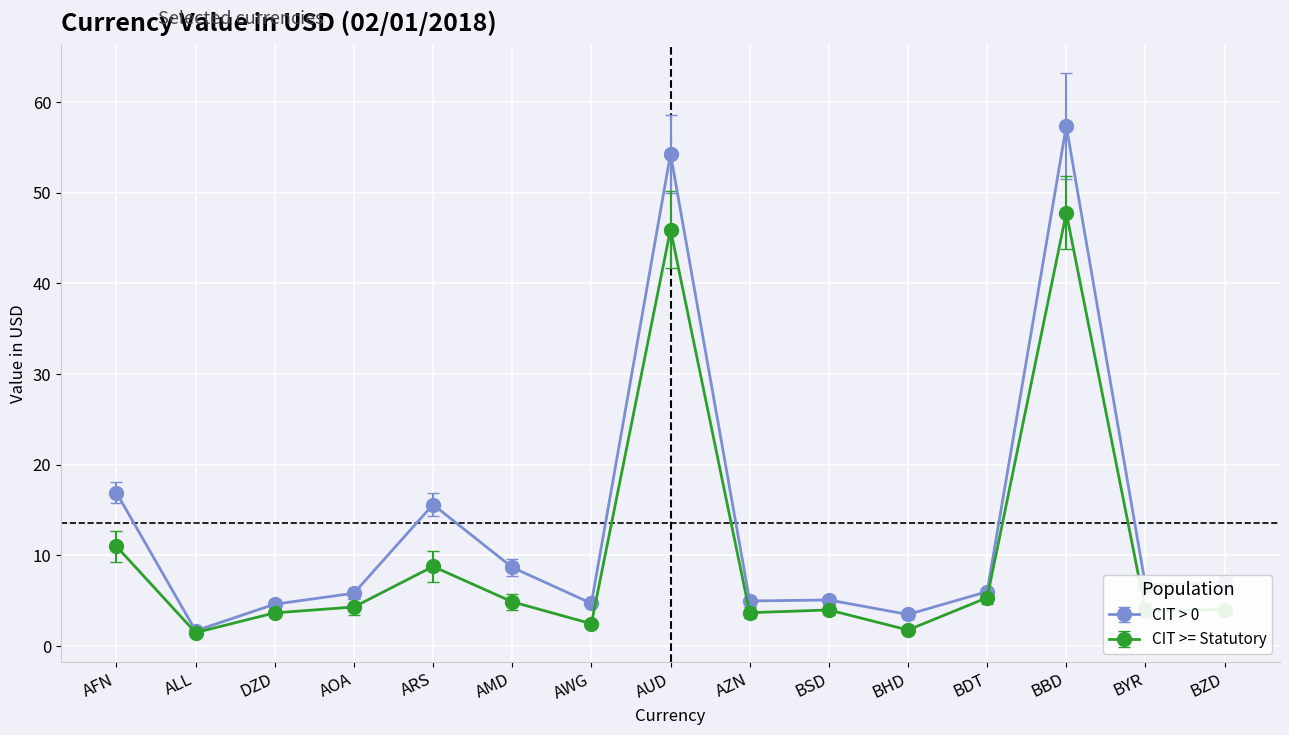

What is the spread (max minus min) of values at ARS?

6.8